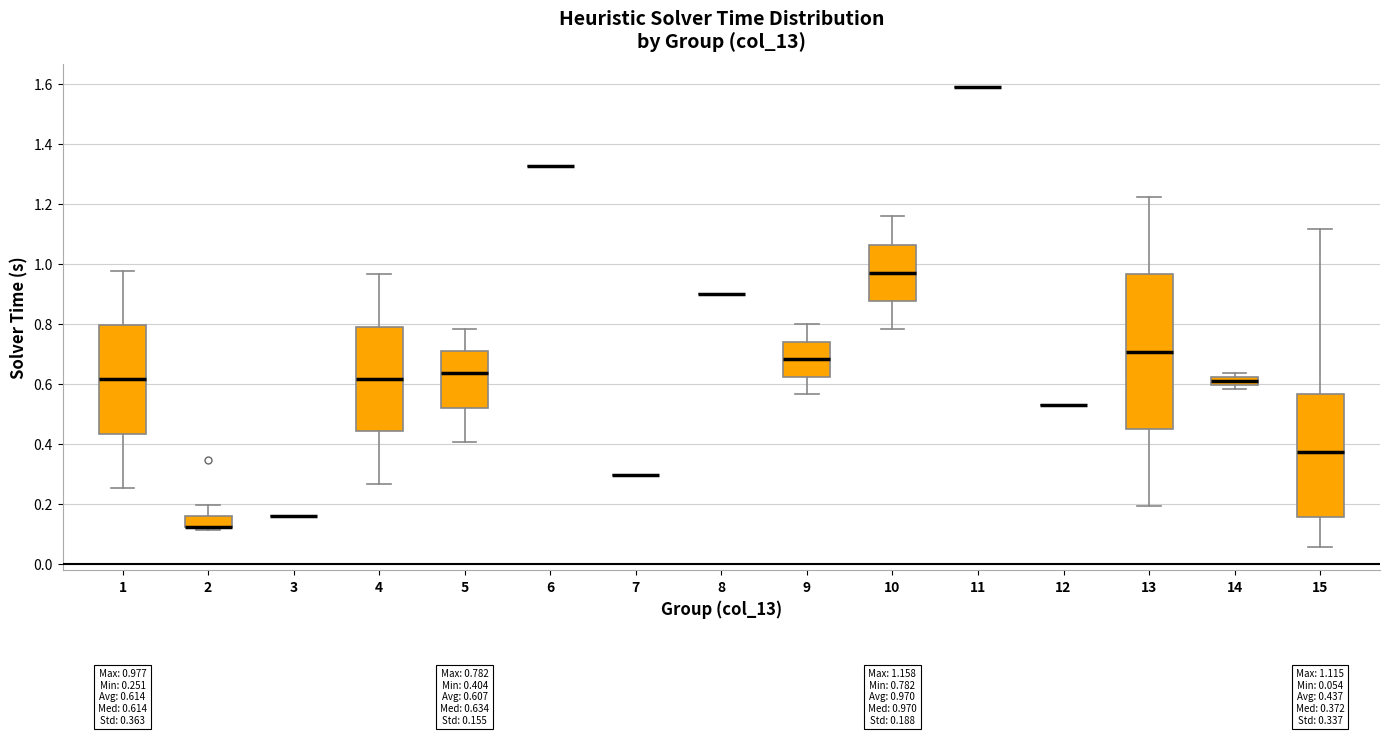

Comparing the boxes themselves (not the whiskers), which one is the tallest?

13